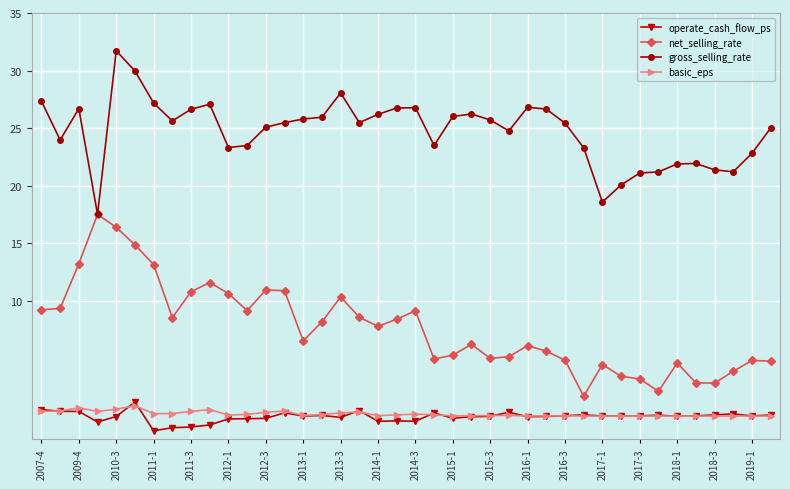

Which series has the largest total across all categories?

gross_selling_rate